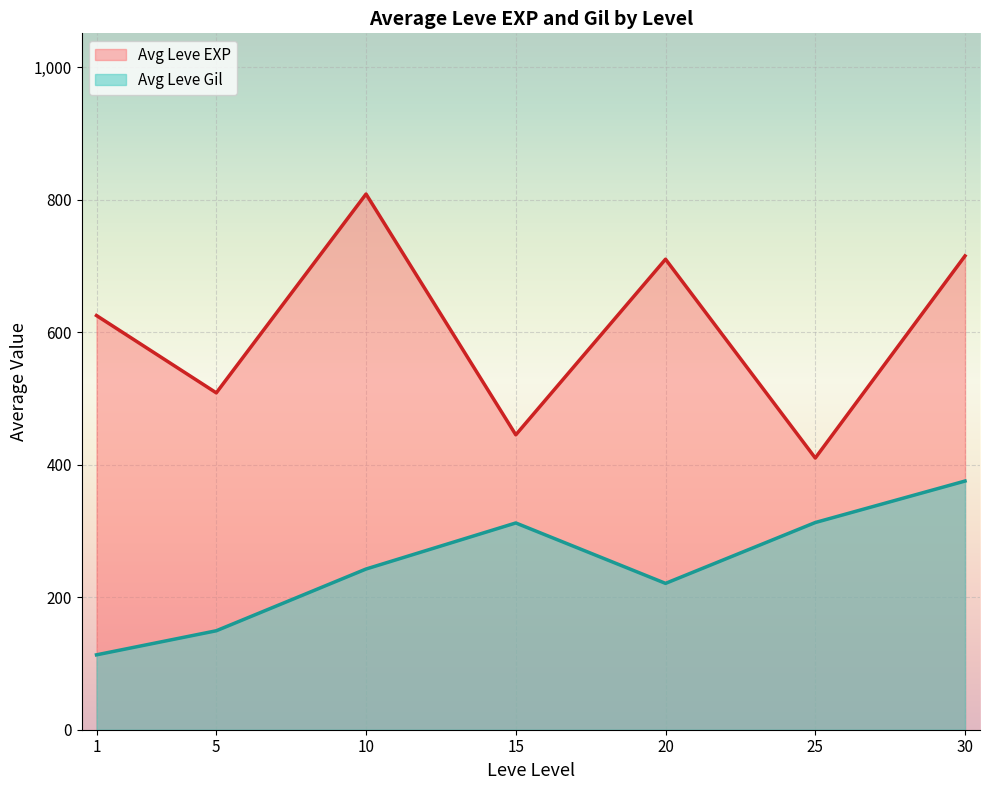

Rank the series at 10 from lowest to highest value.

Avg Leve Gil, Avg Leve EXP